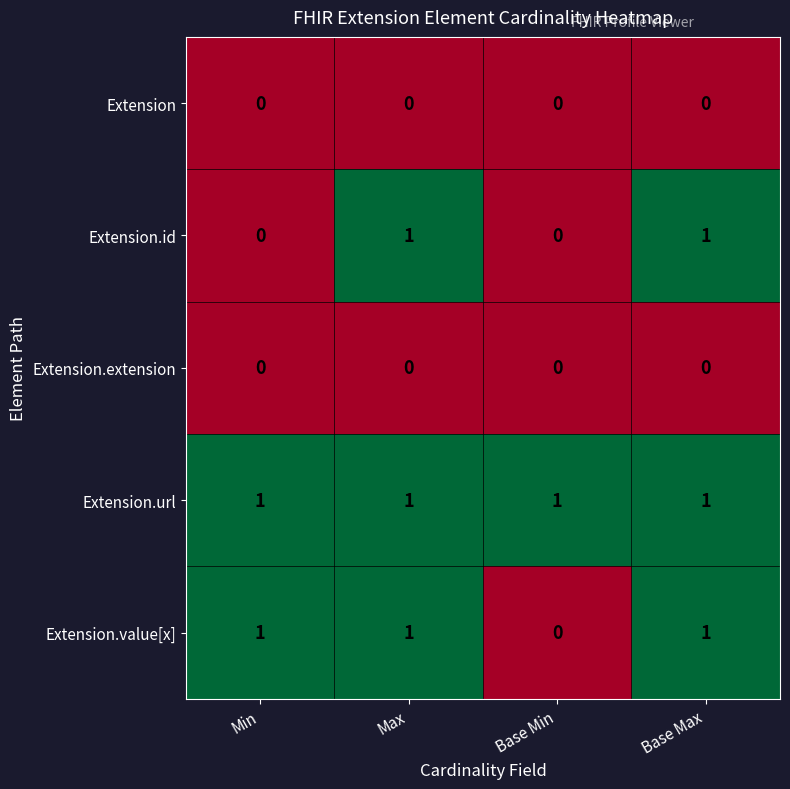

Which series changed the most between Min and Base Max?

Extension.id